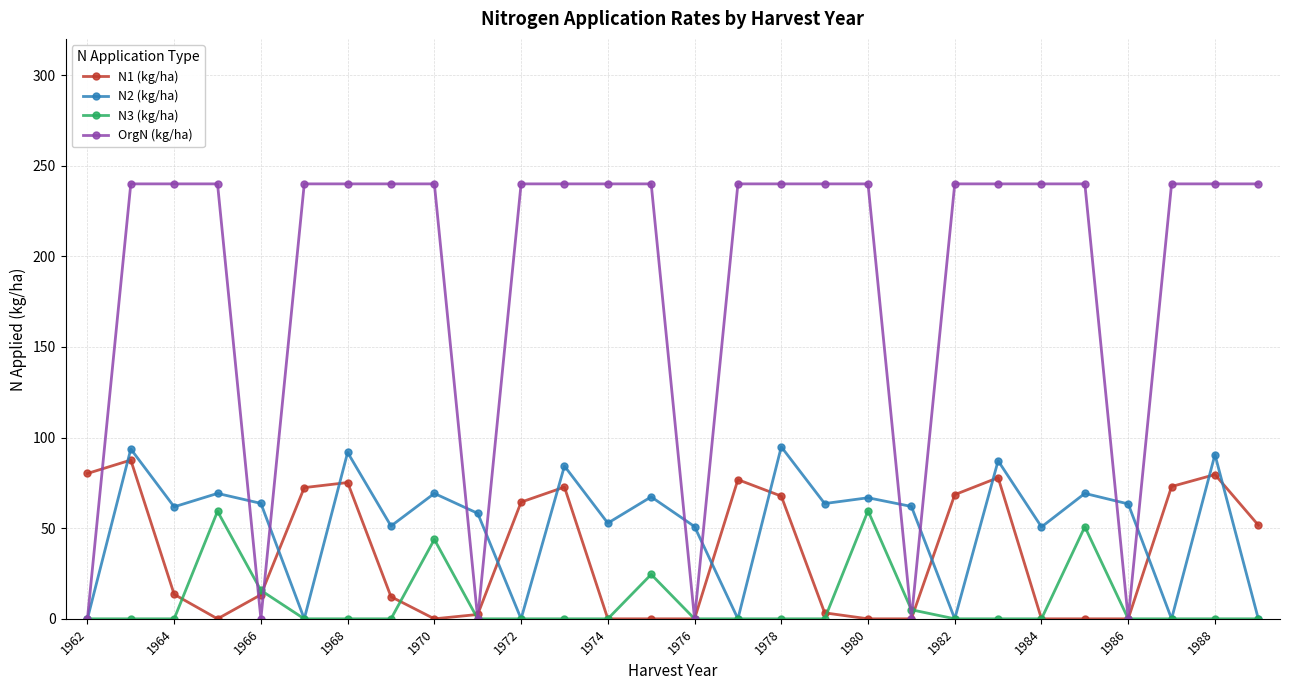

Which series has the largest total across all categories?

OrgN (kg/ha)